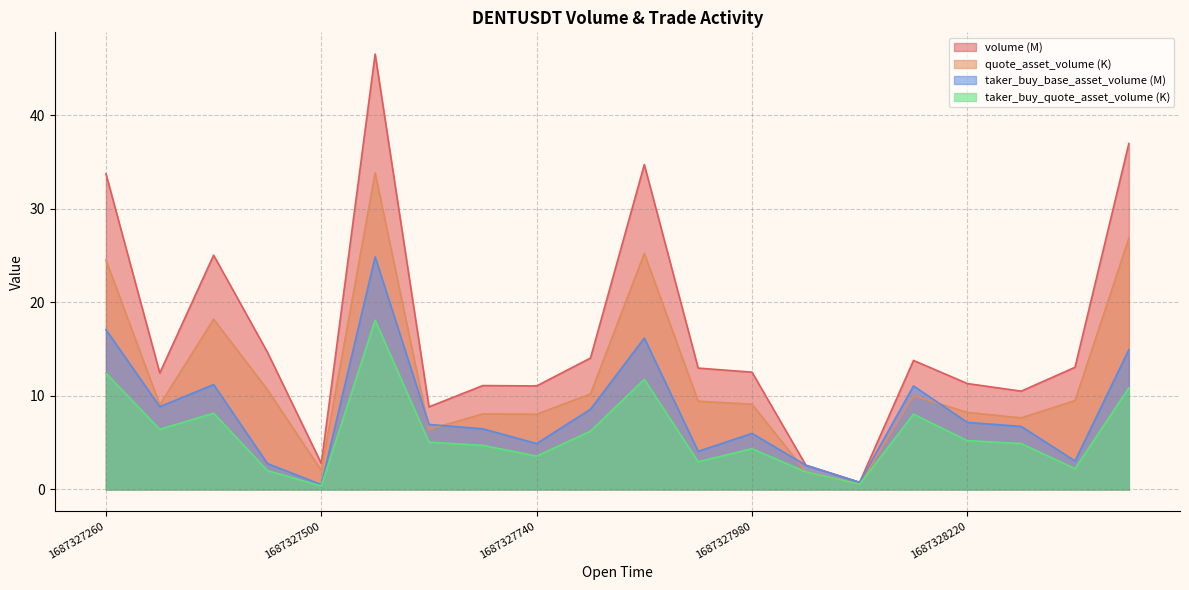

At which category does quote_asset_volume reach its first local valley?

1687327320000